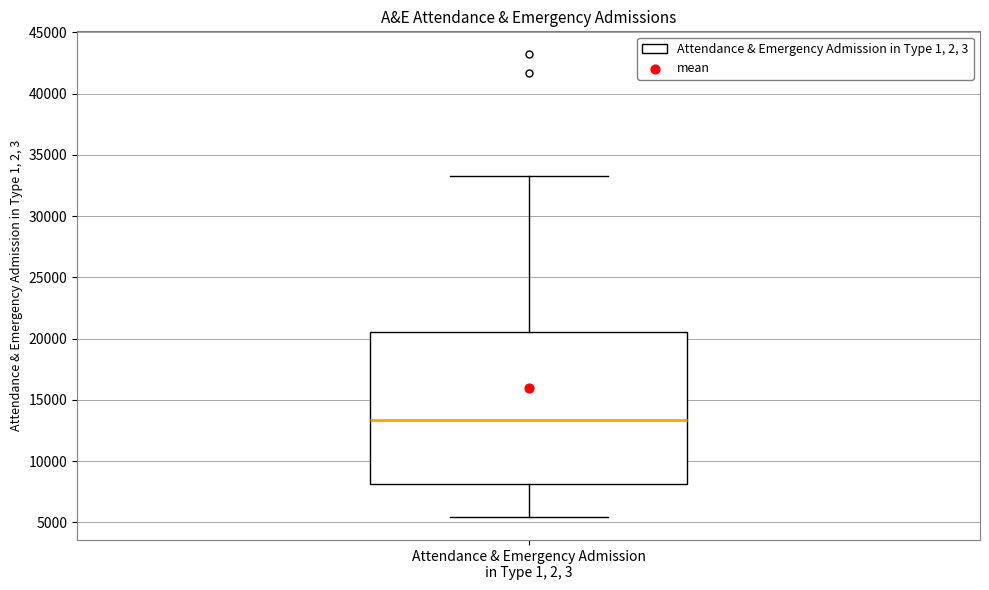

Transcribe this box plot: give where the median line is, the range the box spans, and where the two whiskers end, as read against the y-axis. The values are not printed on the chart, so give them approximately, as read against the axis.

median 13500, box 8000 to 20500, whiskers 5500 to 33500